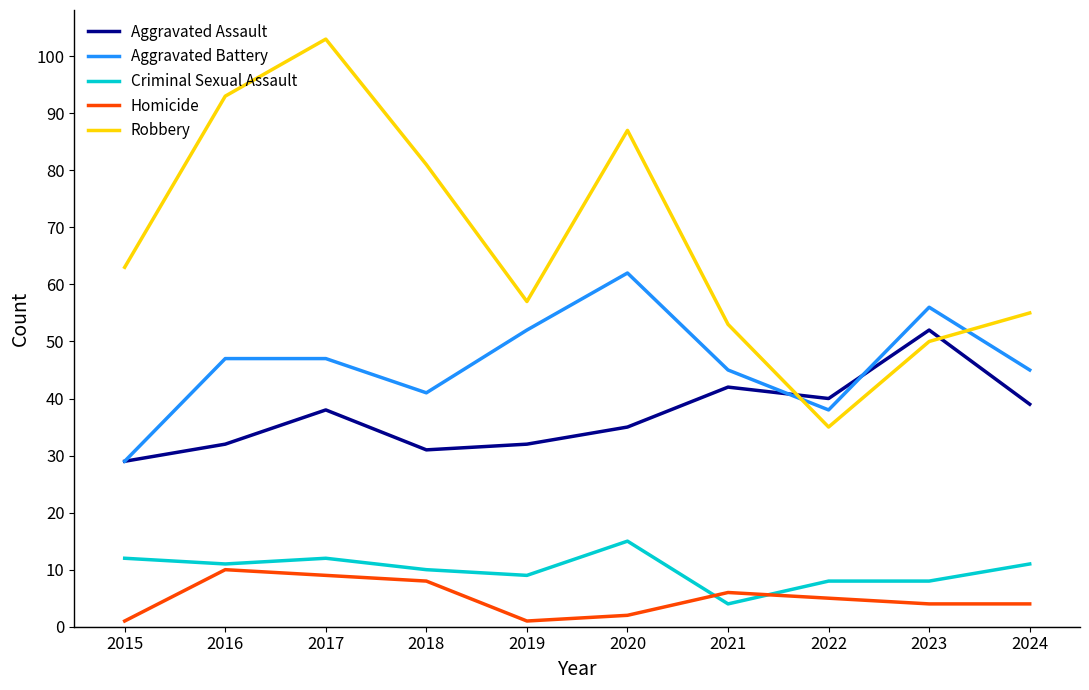

How many distinct data groups are displayed?

5